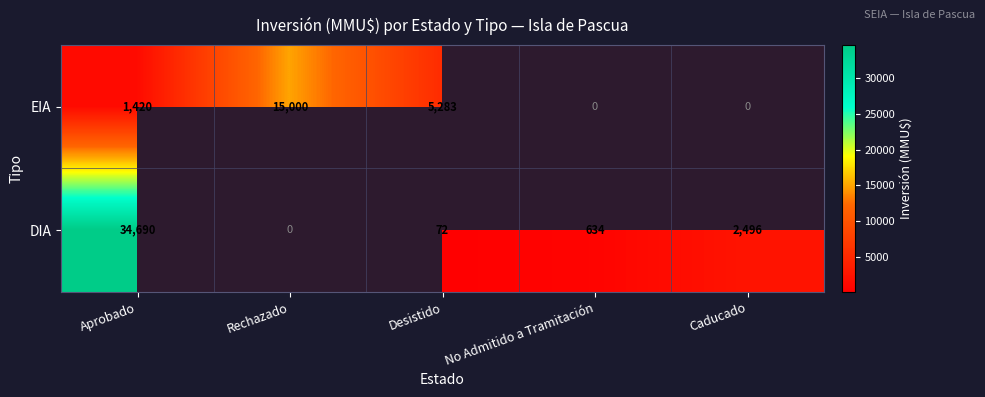

What is the difference between the EIA values at Desistido and Aprobado?

3863